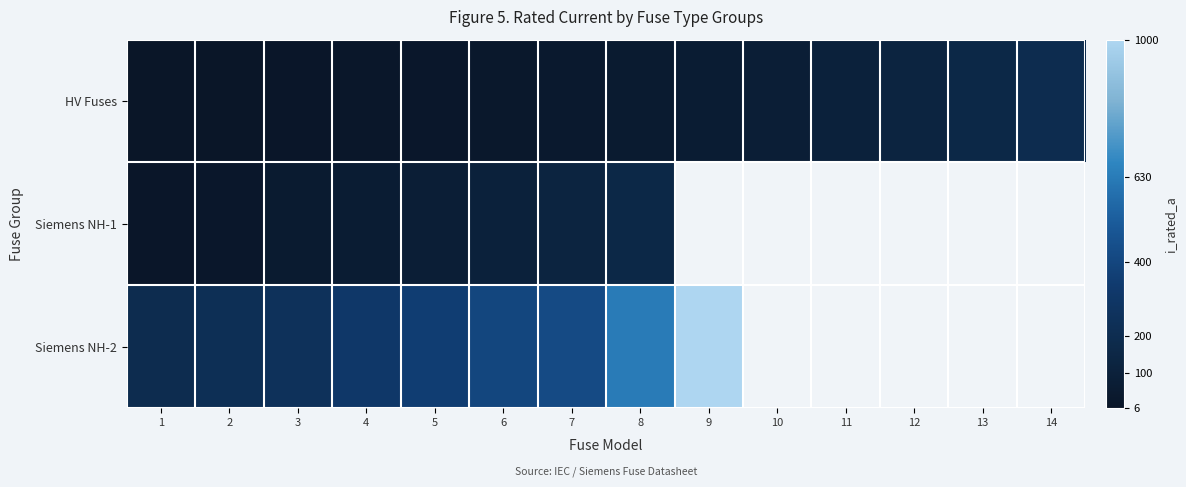

Is it true that Siemens NH-1 equals 134.2 at 5?

False